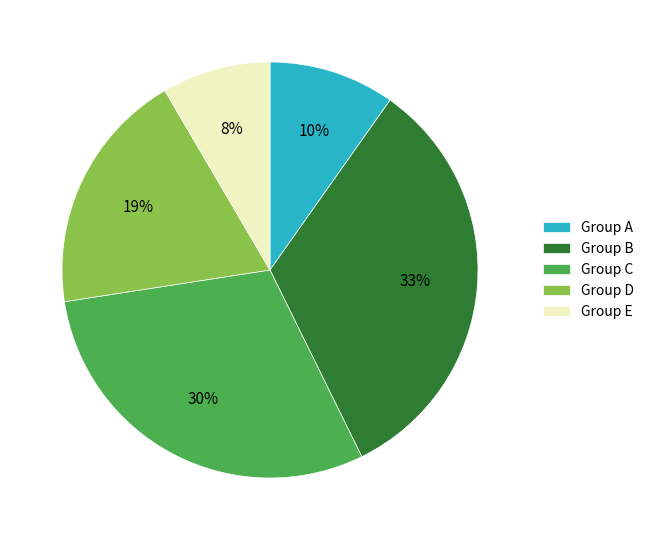

To the nearest percent, what portion does Group D represent?

19%